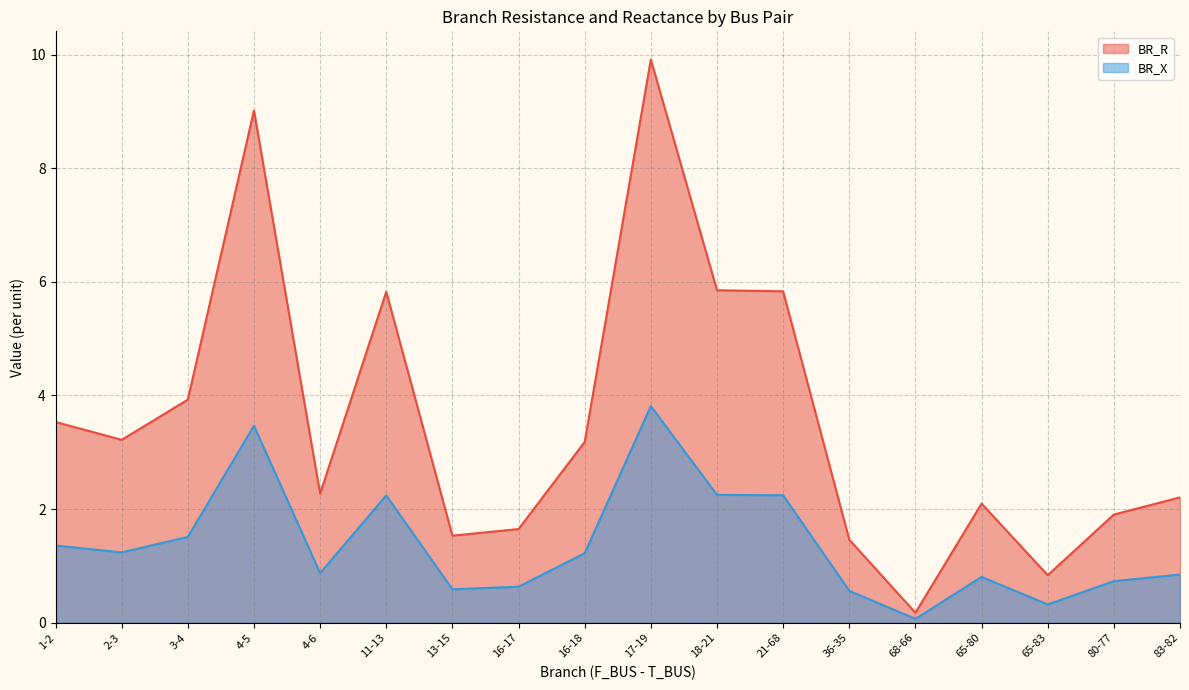

True or false: BR_X and BR_R intersect in this chart.

False